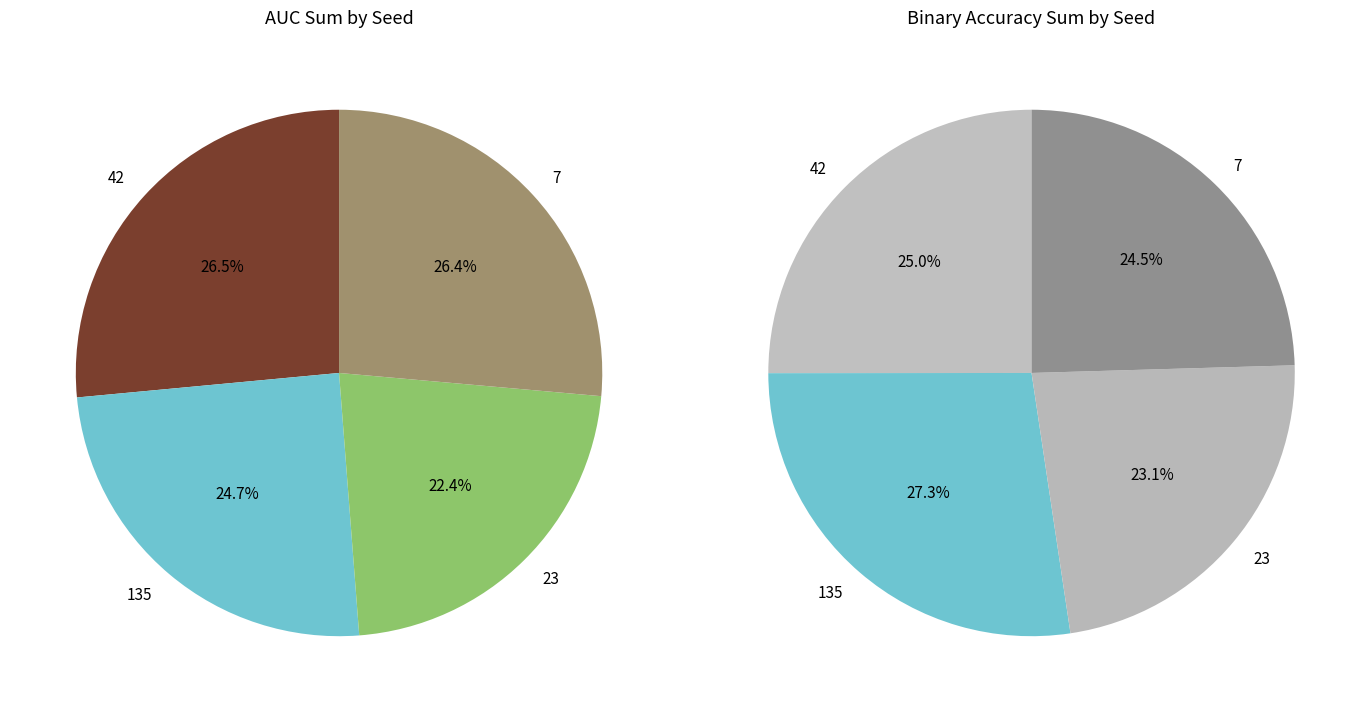

Is it true that 0 is 14% of the pie?

False